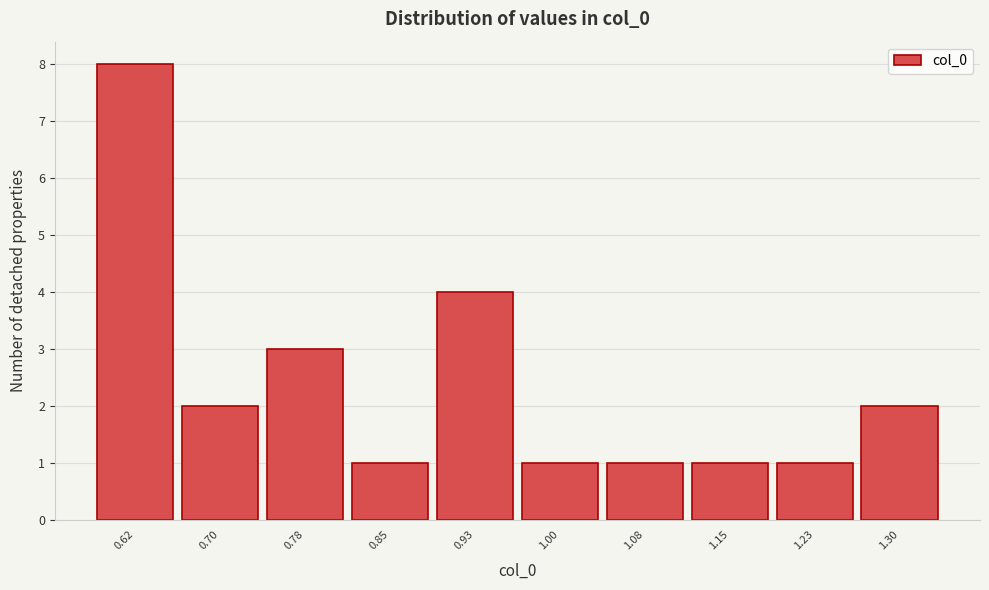

Reading right to left, what are all the values shown in this chart?

1.30=2	1.23=1	1.15=1	1.08=1	1.00=1	0.93=4	0.85=1	0.78=3	0.70=2	0.62=8